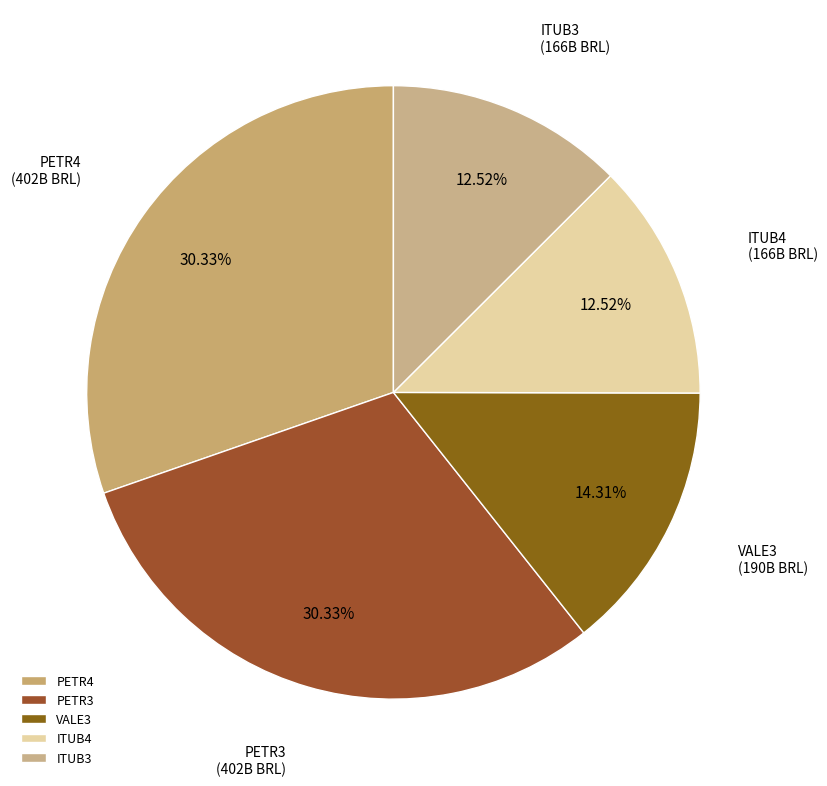

Combined, do PETR4 and ITUB4 account for over 50%?

No